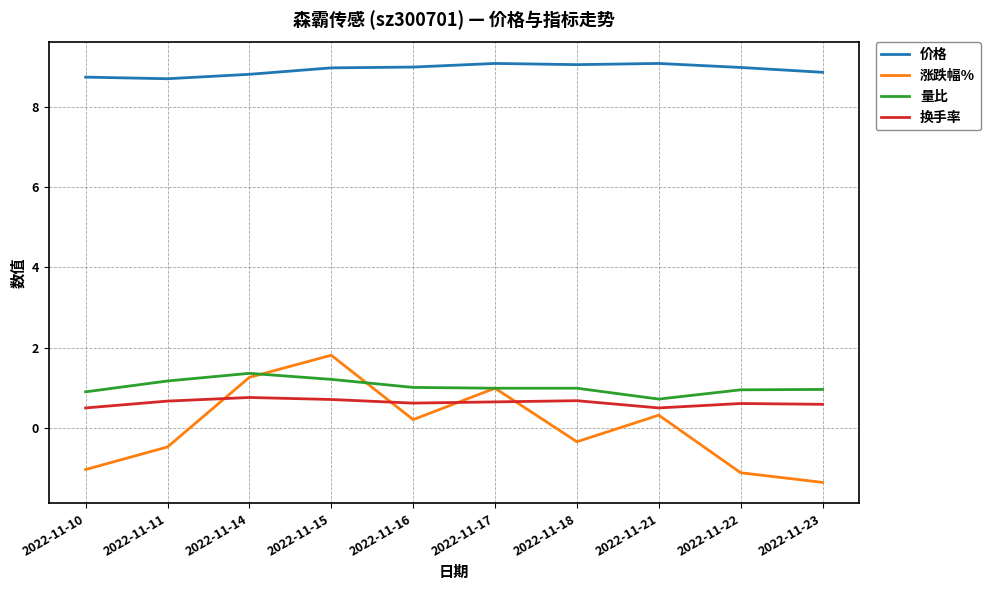

Which category has the lowest value across all series?

2022-11-23